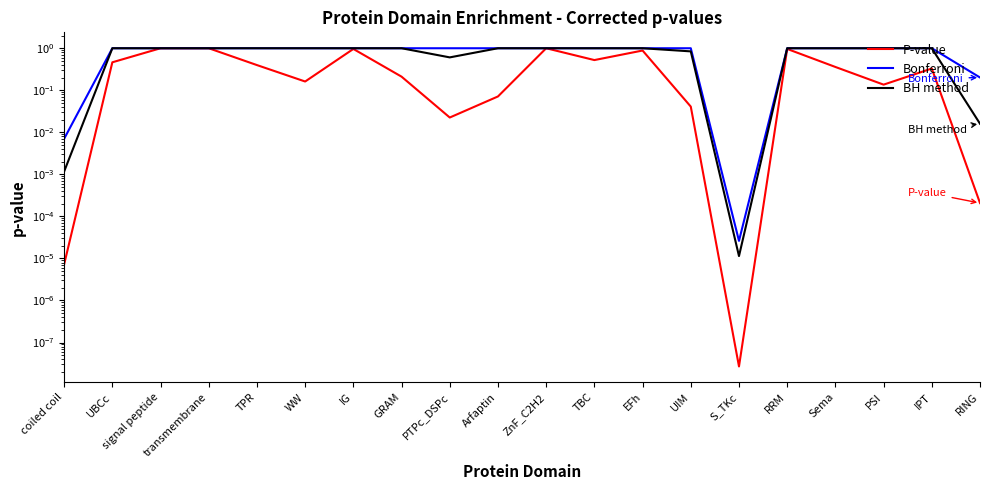

Count the number of data series in this chart.

3